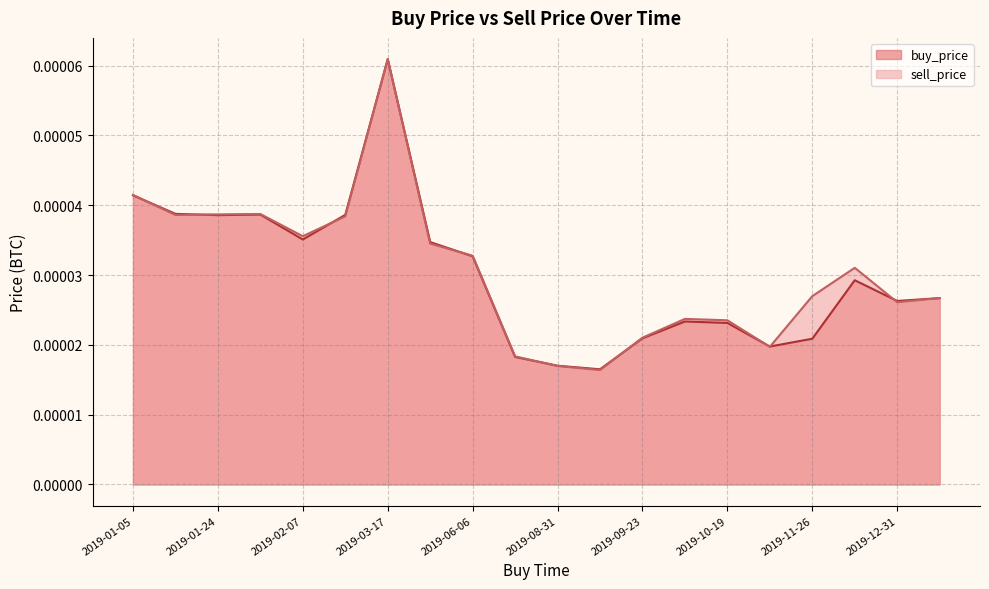

At which category is the sum across all series the highest?

2019-03-17